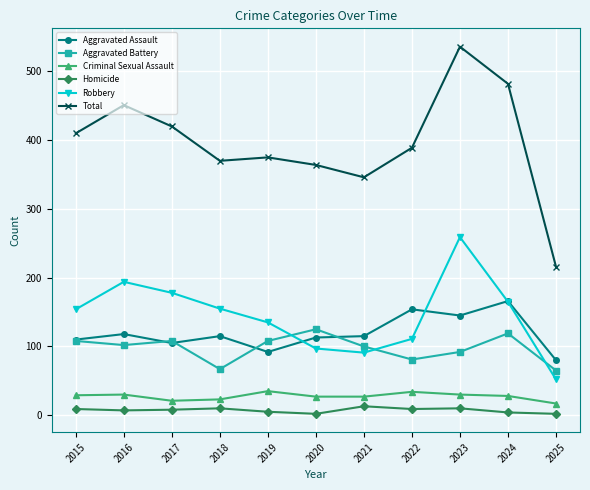

Which series has the widest spread of values?

Total